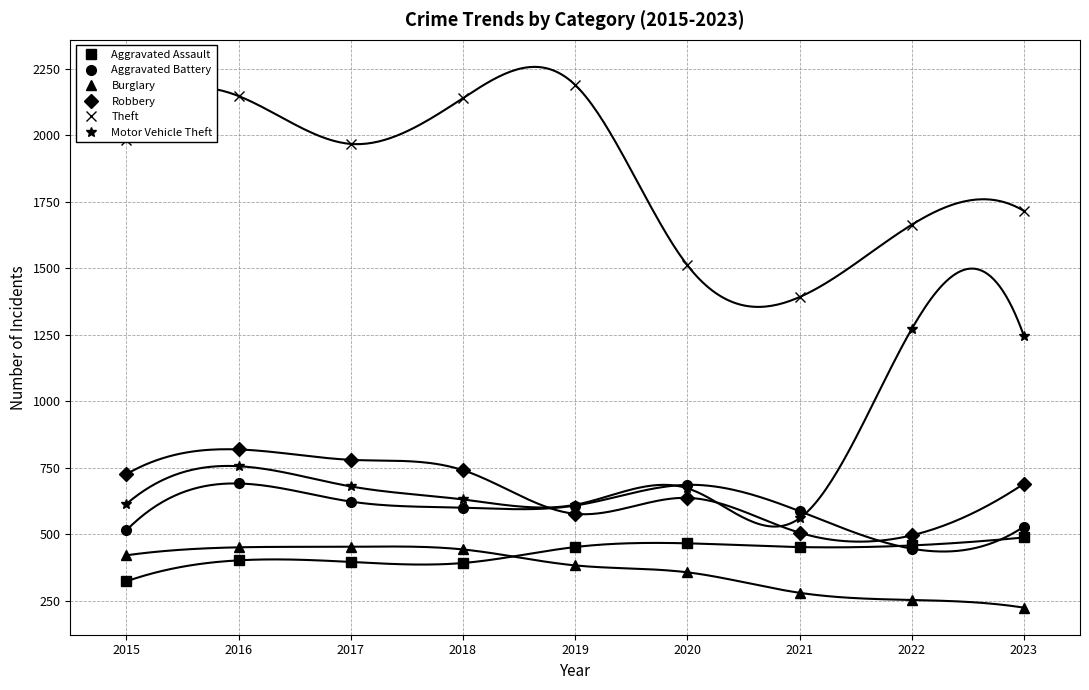

Rank the series by their maximum value, from highest to lowest.

Theft, Motor Vehicle Theft, Robbery, Aggravated Battery, Aggravated Assault, Burglary